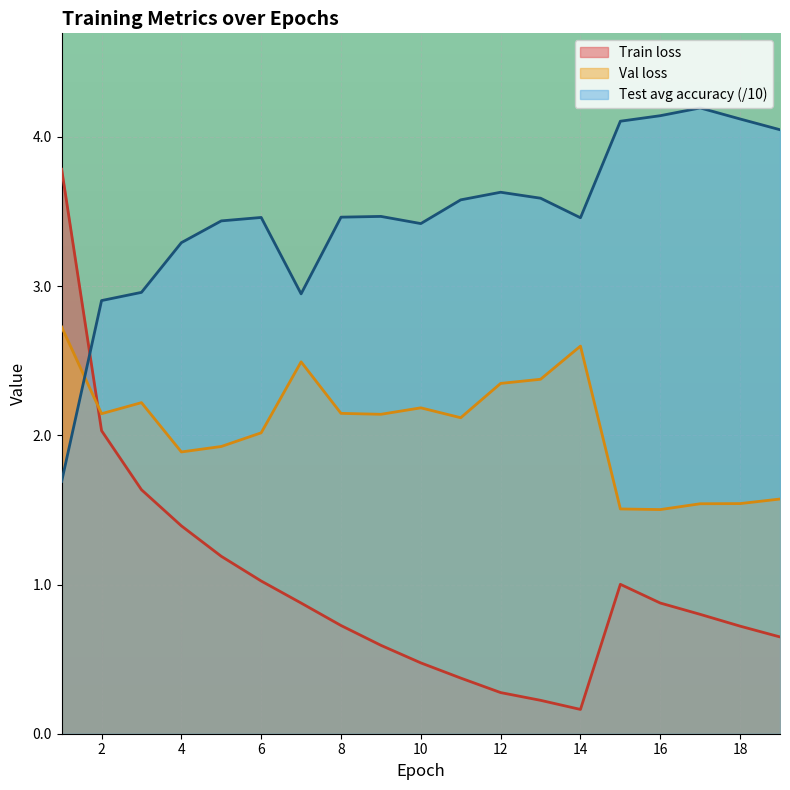

What is the value of the Train loss point at the 5th from the left?

1.2